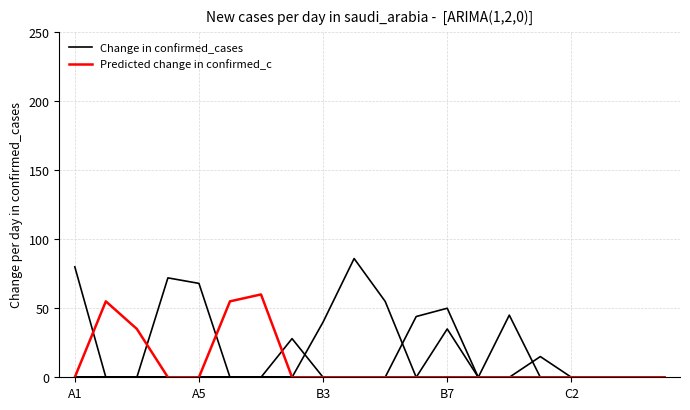

Does the chart display data point markers on the line(s)?

No